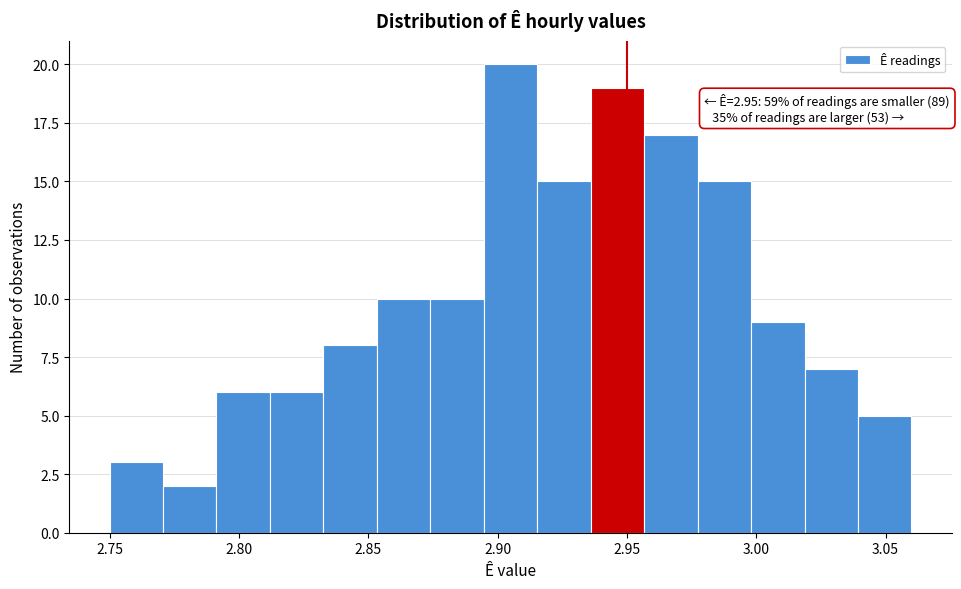

Which range on the x-axis has the tallest bar?

2.895 to 2.915